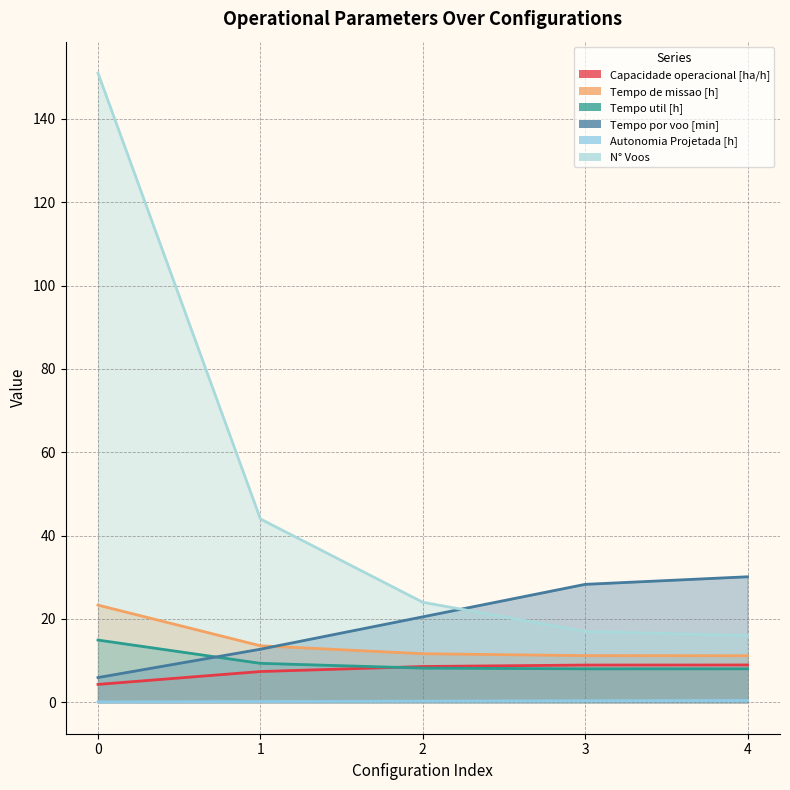

At 1, list the series in order from smallest to largest.

Autonomia Projetada [h], Capacidade operacional [ha/h], Tempo util [h], Tempo por voo [min], Tempo de missao [h], N° Voos